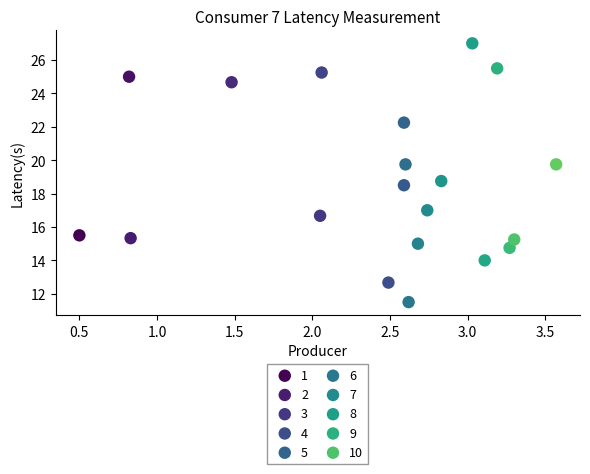

Which series contains the lowest Y value?

6